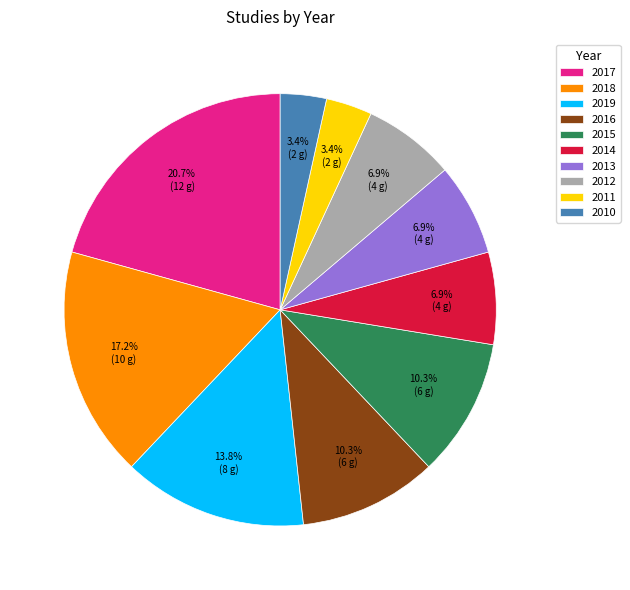

What portion of the pie excludes 2018?

82.8%